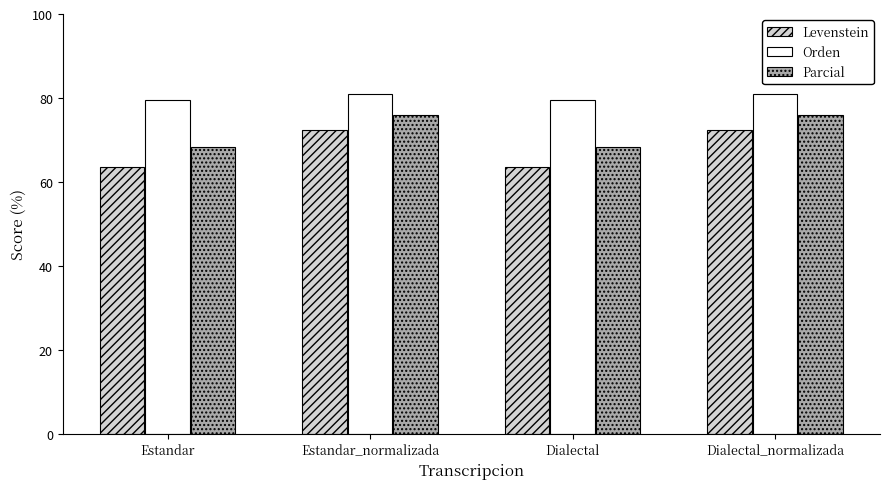

How many data points in Levenstein are less than 72?

2